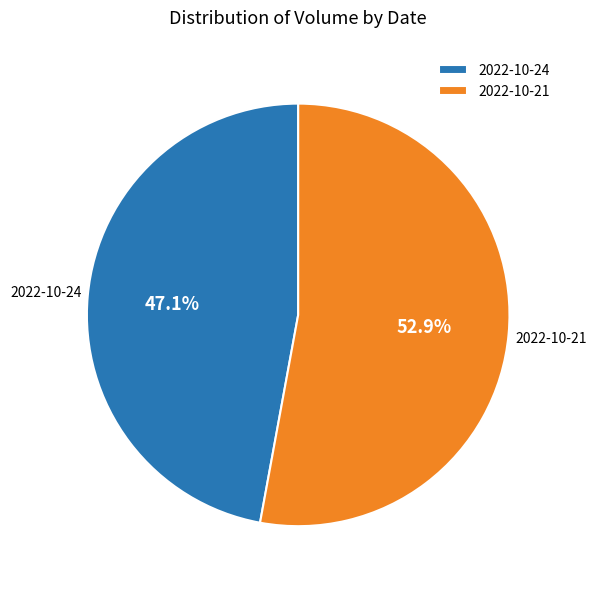

Which has a higher value, 2022-10-24 or 2022-10-21?

2022-10-21